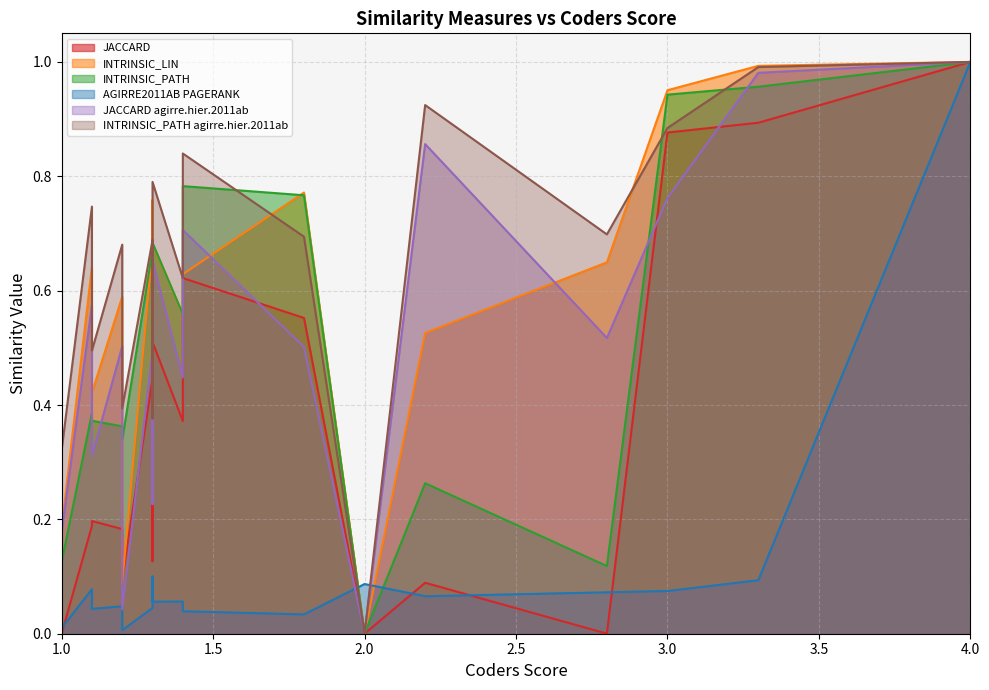

How many data points in INTRINSIC_LIN are above 0?

17